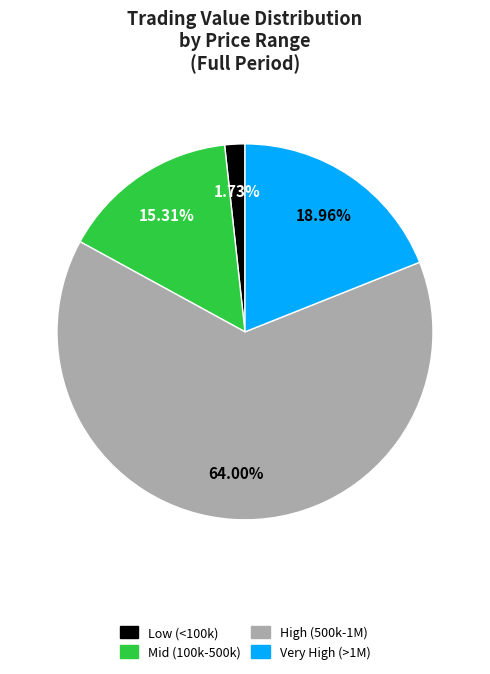

Does any single category account for the majority?

Yes